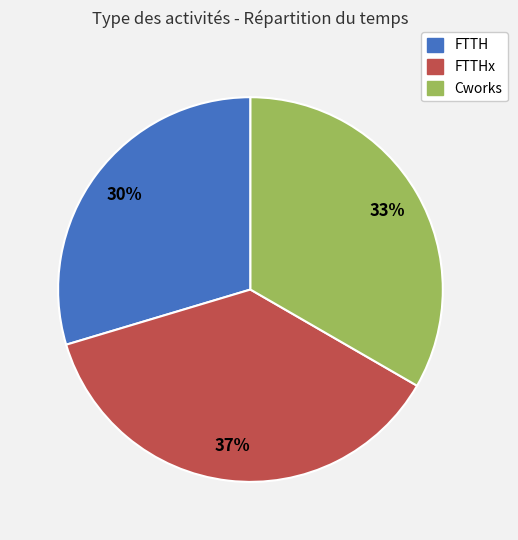

Does any single category account for the majority?

No